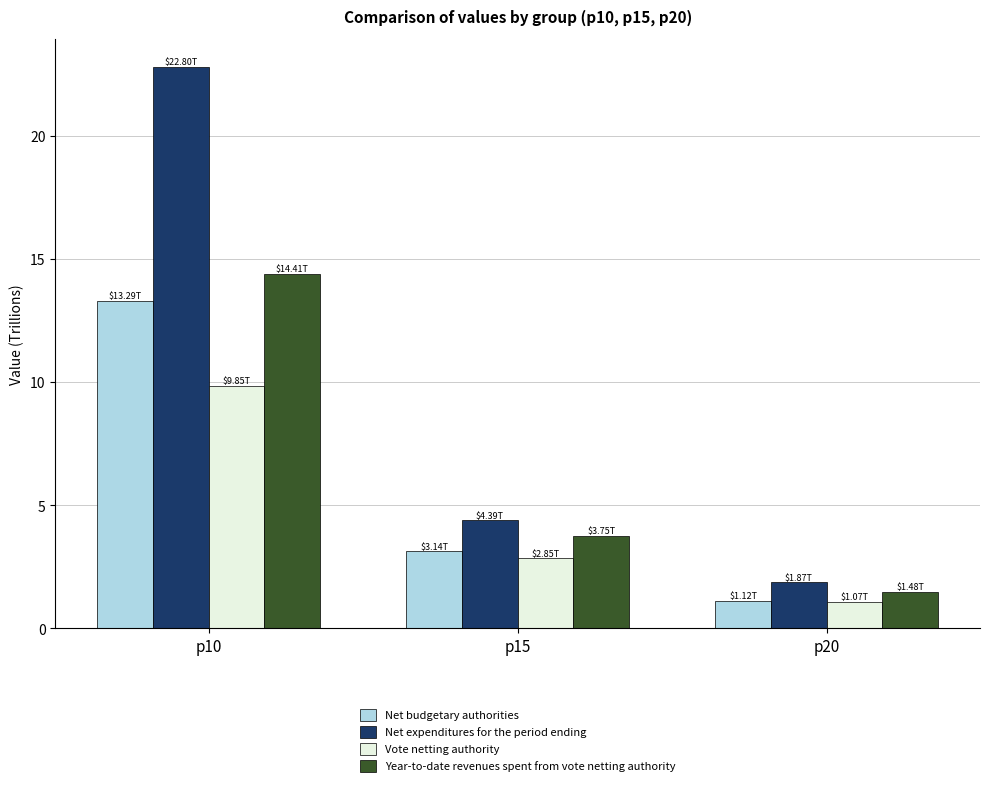

Reading right to left, extract all data points from this chart.

Net budgetary authorities: p20=1.1	p15=3.1	p10=13.3
Net expenditures for the period ending: p20=1.9	p15=4.4	p10=22.8
Vote netting authority: p20=1.1	p15=2.8	p10=9.9
Year-to-date revenues spent from vote netting authority: p20=1.5	p15=3.8	p10=14.4